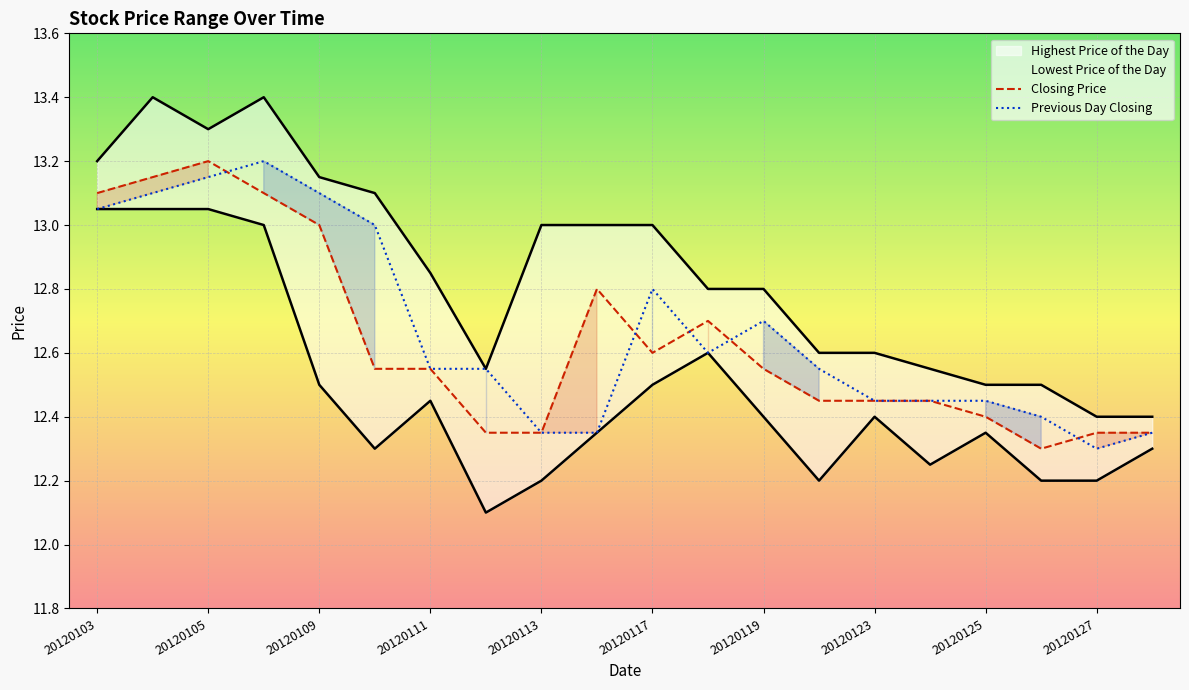

At which label is Previous Day Closing closest to 12?

20120127